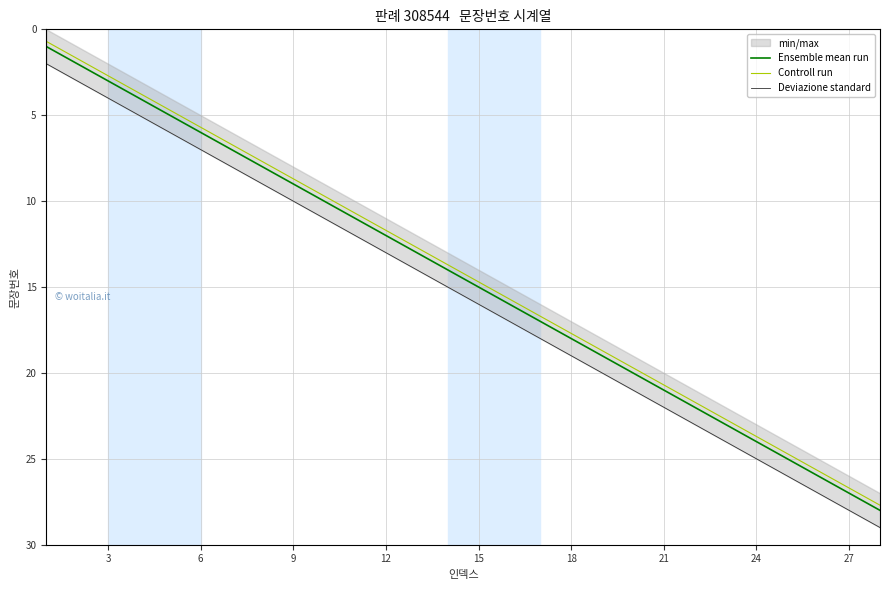

How many lines are shown in the chart?

3